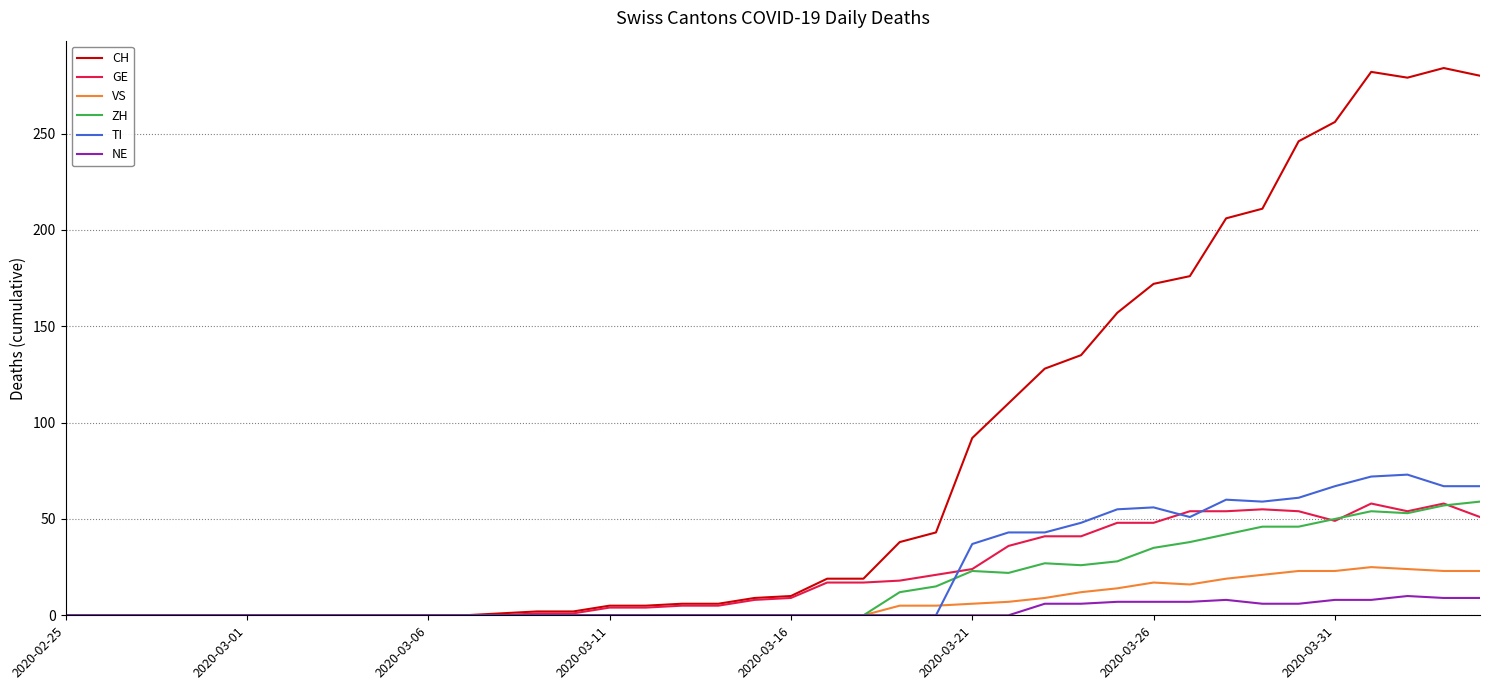

What are all the series names shown in the legend?

CH, GE, VS, ZH, TI, NE